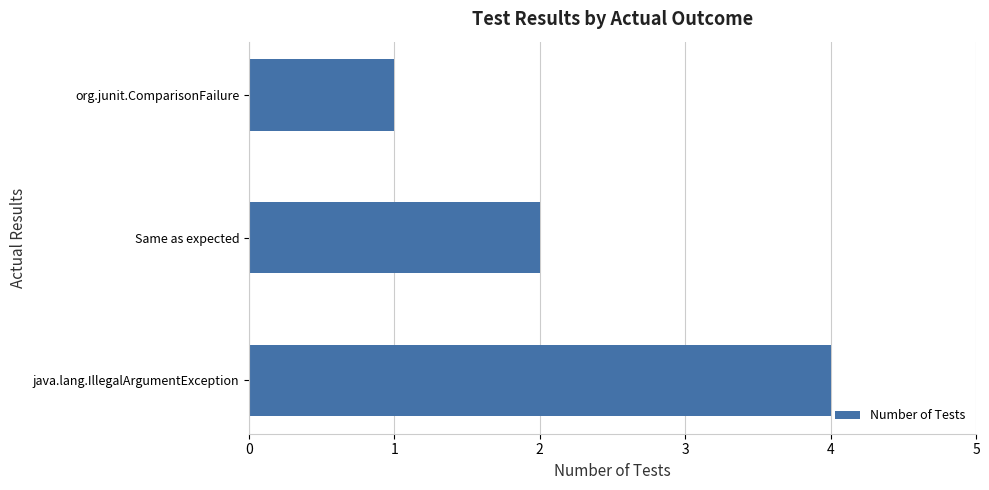

What is the ratio of the value at java.lang.IllegalArgumentException to the value at org.junit.ComparisonFailure?

4.0